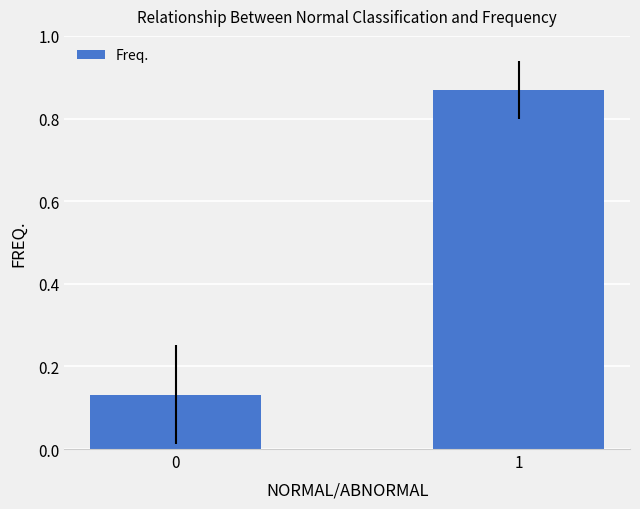

What is the sum of the values at 0 and 1?

1.0